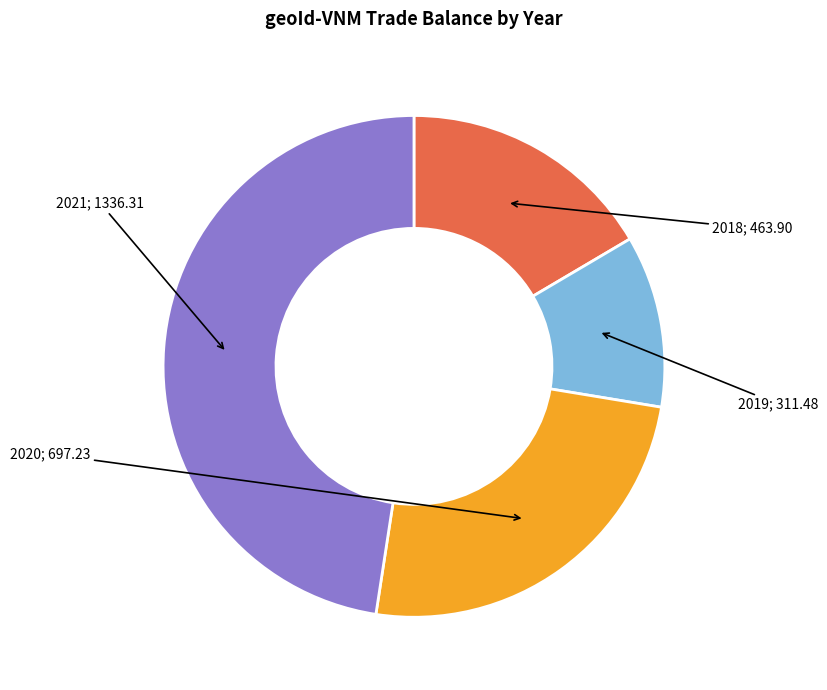

Is there a majority slice in this chart?

No